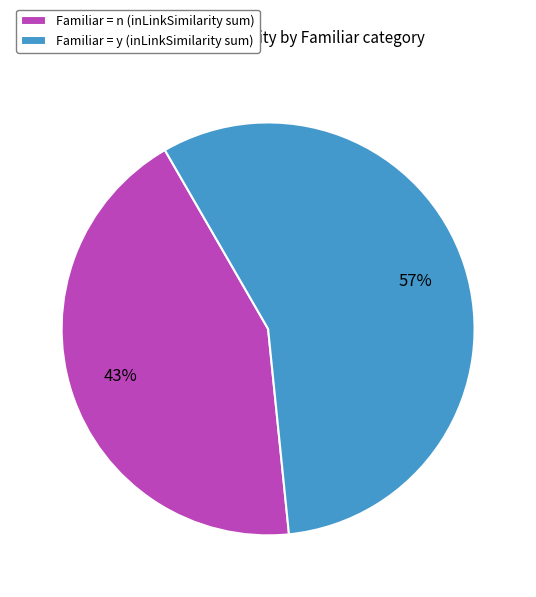

Is it true that Familiar = n (inLinkSimilarity sum) is 43% of the pie?

True